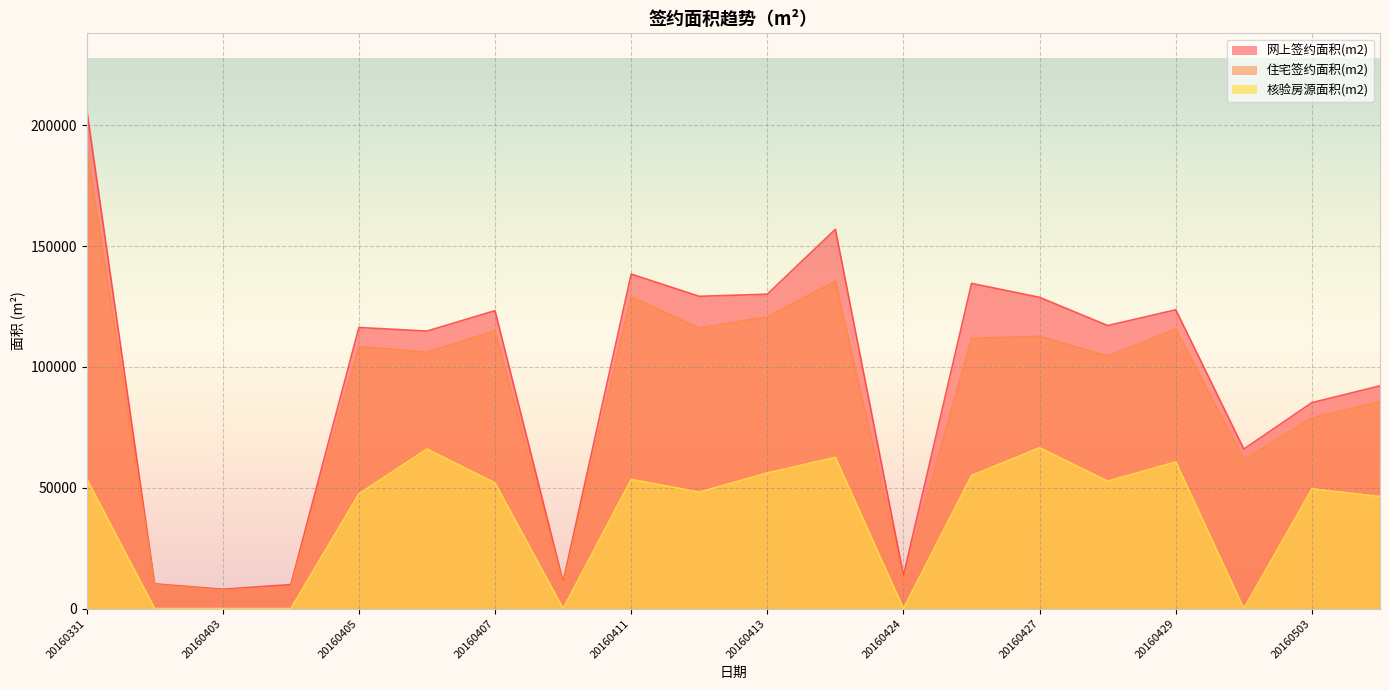

At which category does the chart reach its minimum across all series?

20160402